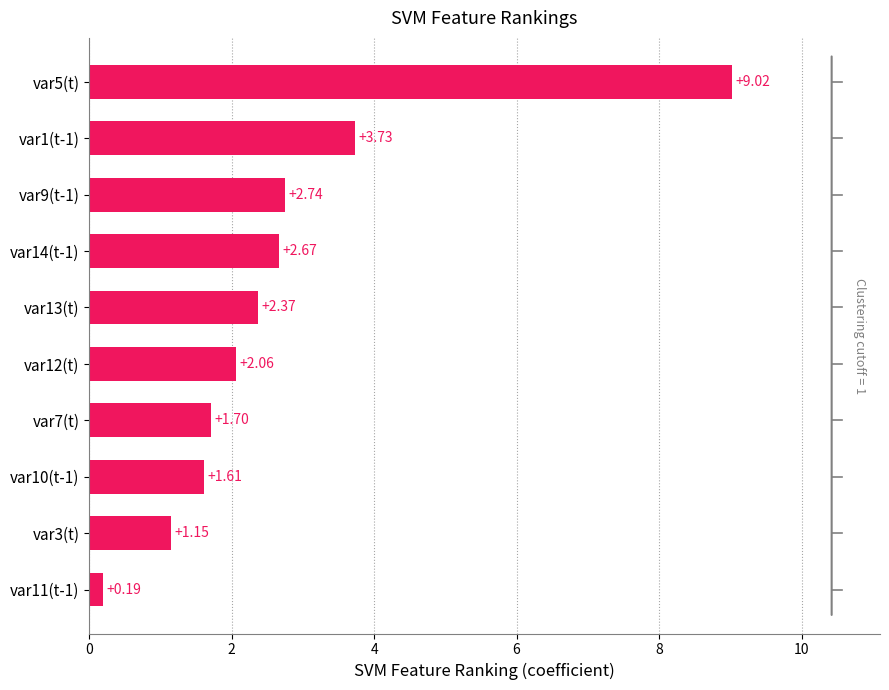

Which label corresponds to the largest value in the chart?

var5(t)